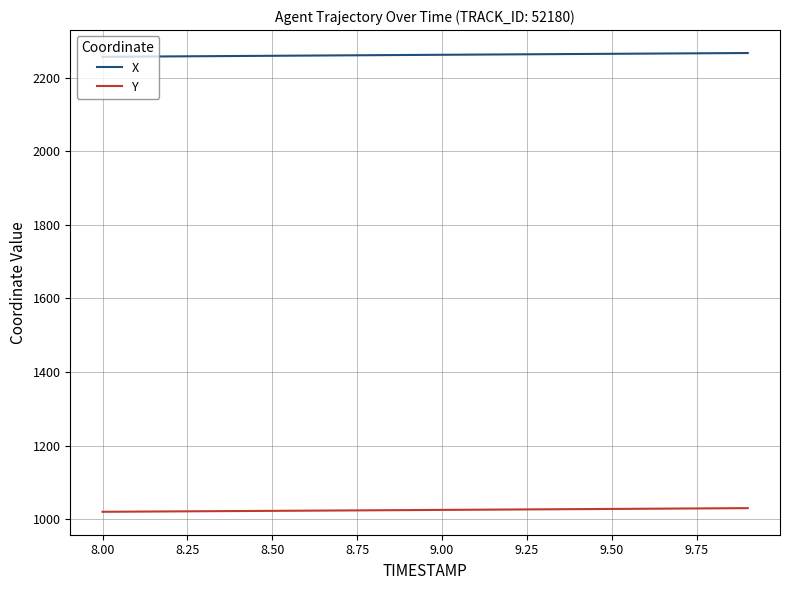

What is the lowest value of the X series?

2256.9